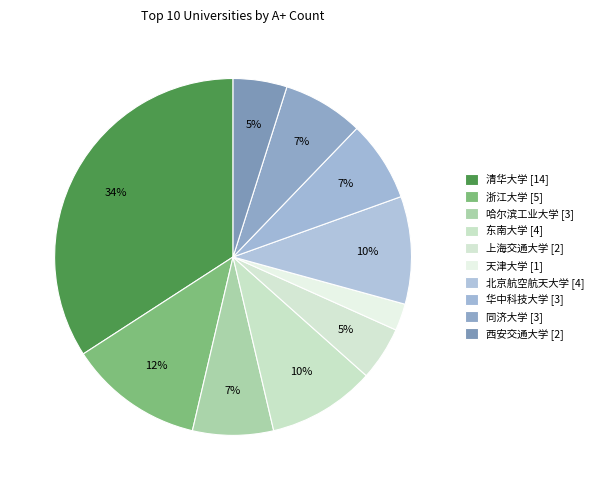

Approximately how many times larger is the value at 西安交通大学 compared to 浙江大学?

0.4